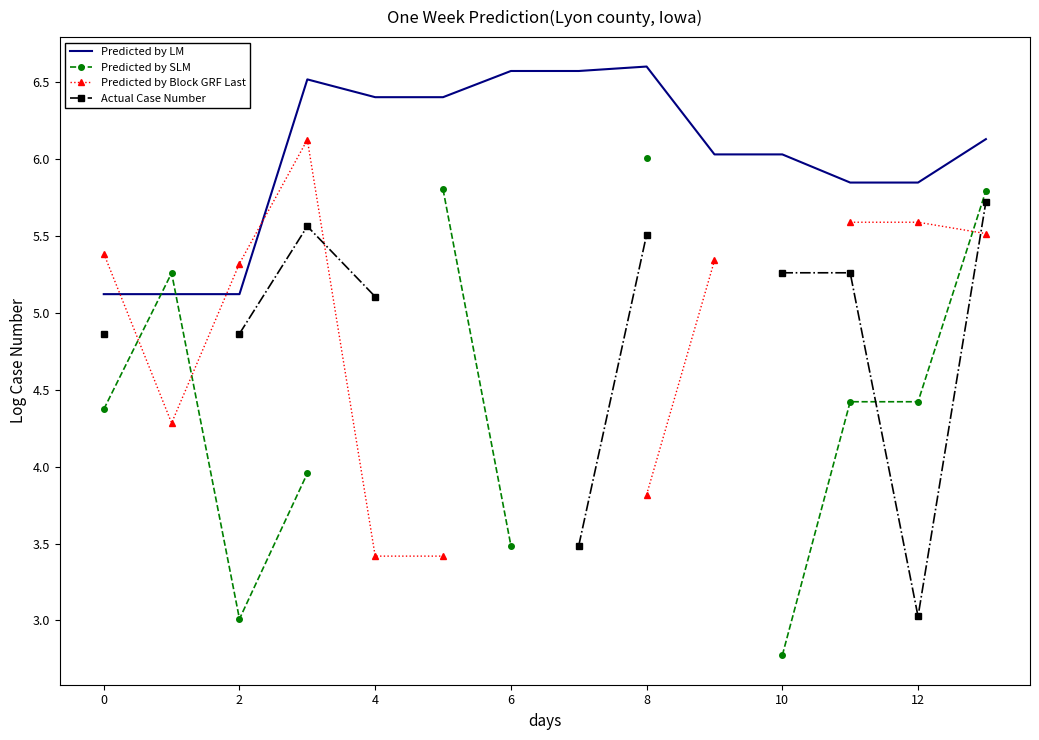

Is it true that Predicted by LM equals 1.3 at 2?

False